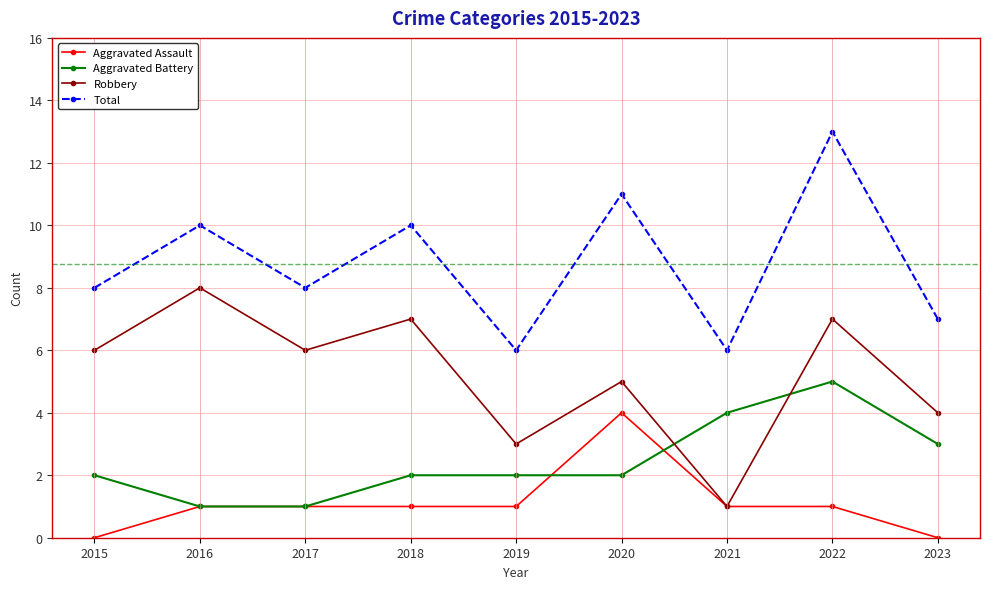

True or false: Total and Aggravated Battery cross at least once.

False